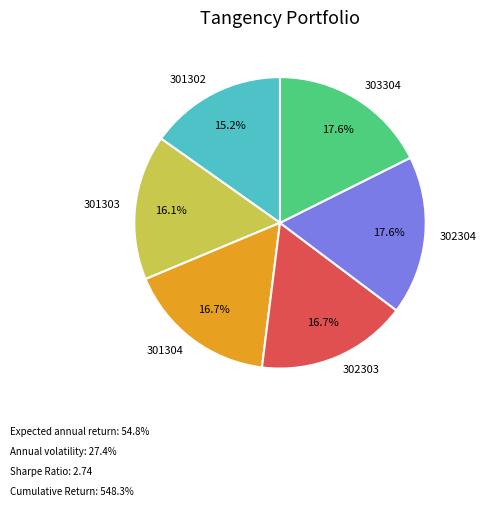

Is it true that 301302 is 26% of the pie?

False